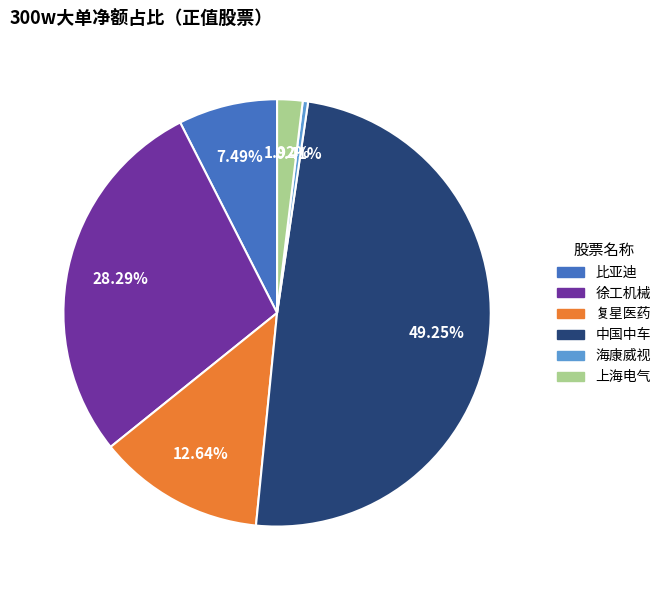

Which slice is the smallest?

海康威视